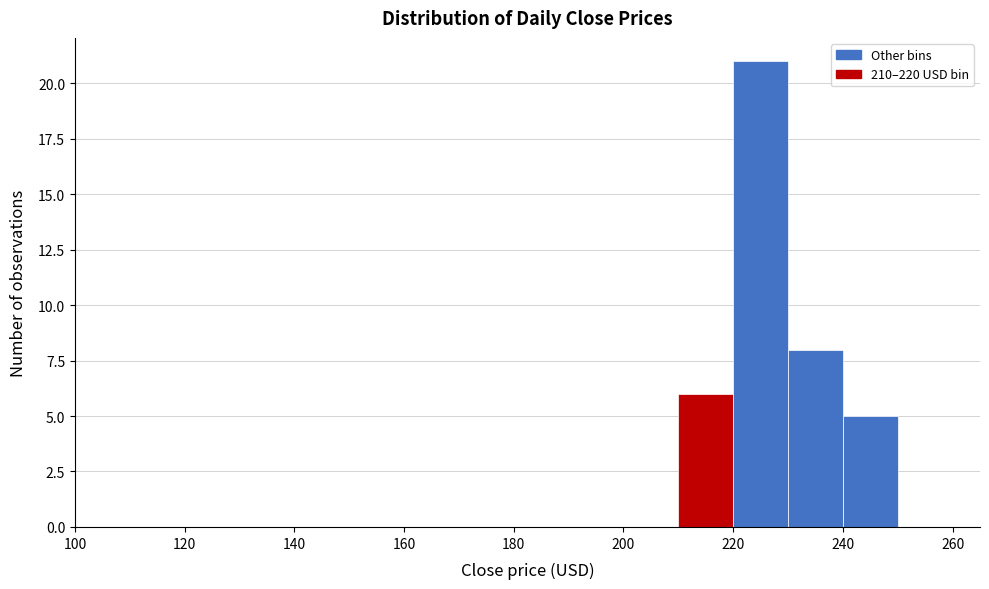

Reading left to right, transcribe this chart: for each bar, give the range it covers on the x-axis and its height. The values are not printed on the chart, so give them approximately, as read against the axis.

100 to 110: 0
110 to 120: 0
120 to 130: 0
130 to 140: 0
140 to 150: 0
150 to 160: 0
160 to 170: 0
170 to 180: 0
180 to 190: 0
190 to 200: 0
200 to 210: 0
210 to 220: 6
220 to 230: 21
230 to 240: 8
240 to 250: 5
250 to 260: 0